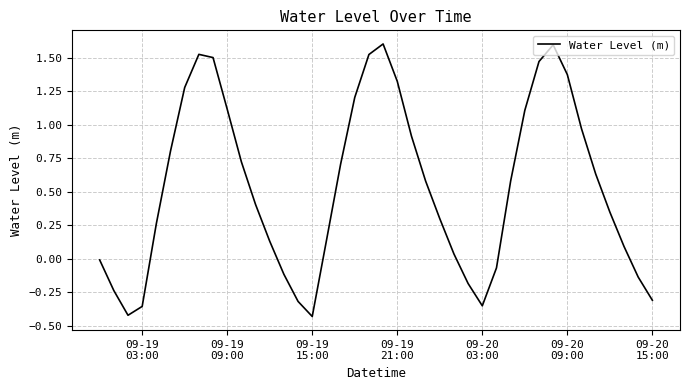

What is the maximum value shown in the chart?

1.6